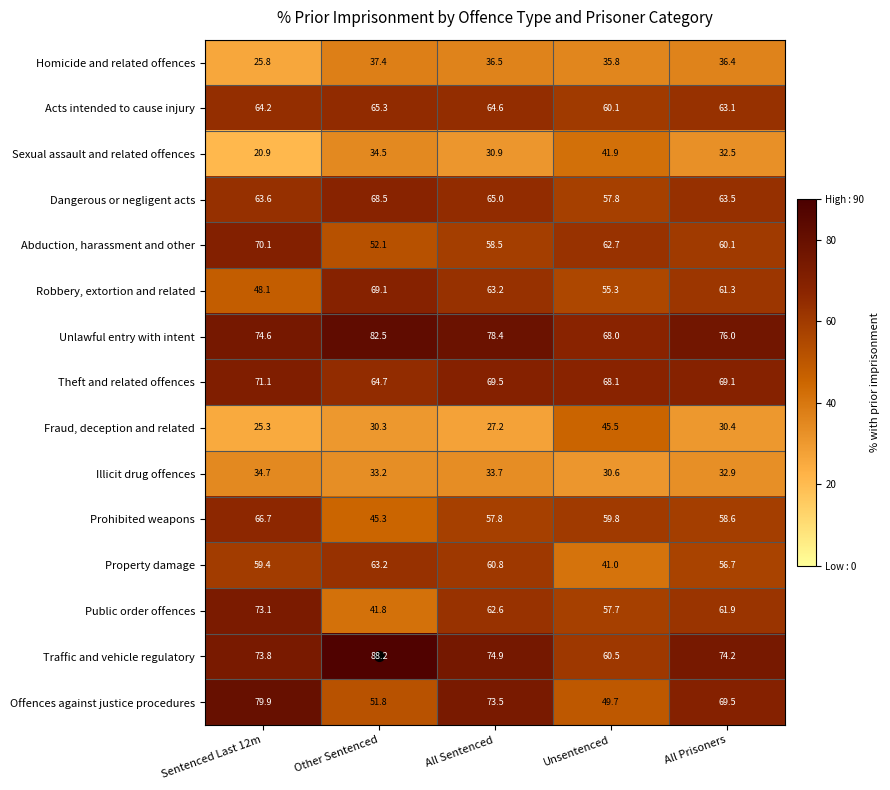

Which series has the largest total across all categories?

Unlawful entry with intent